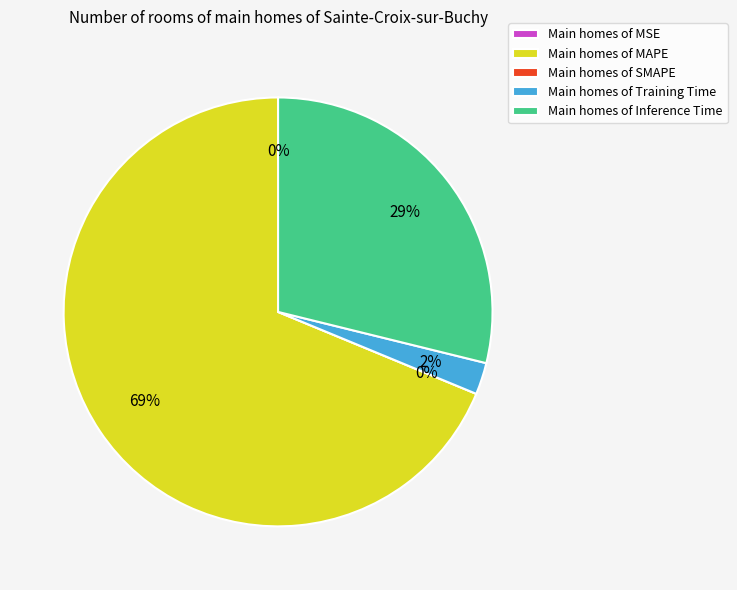

To the nearest percent, what is the difference between the MAPE and MSE slice percentages?

69%